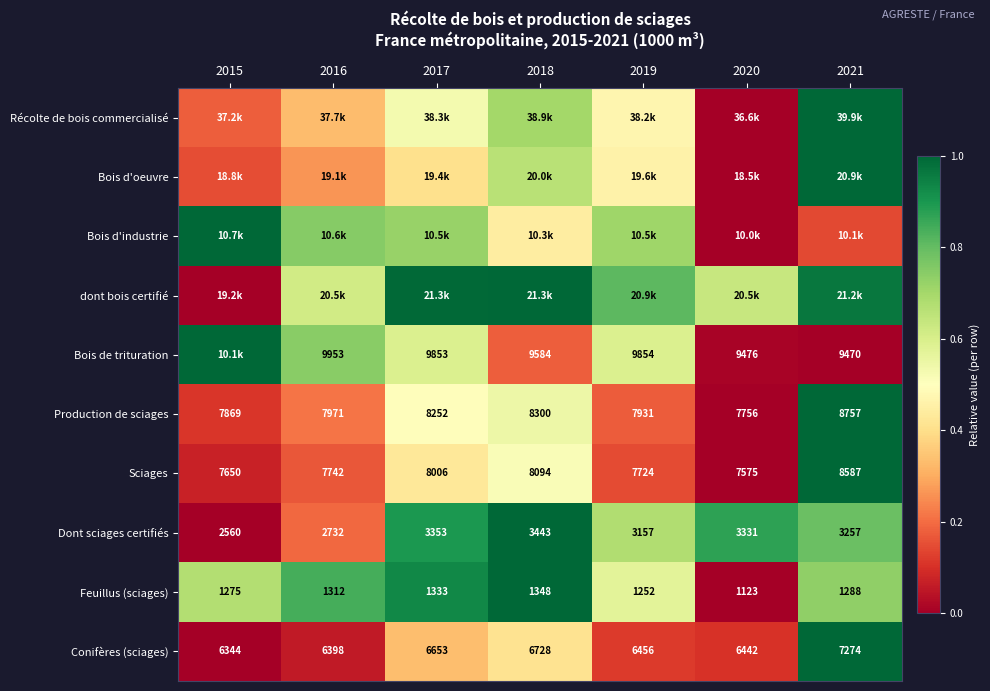

The value of Bois de trituration at 2021 is 0.4. True or false?

False